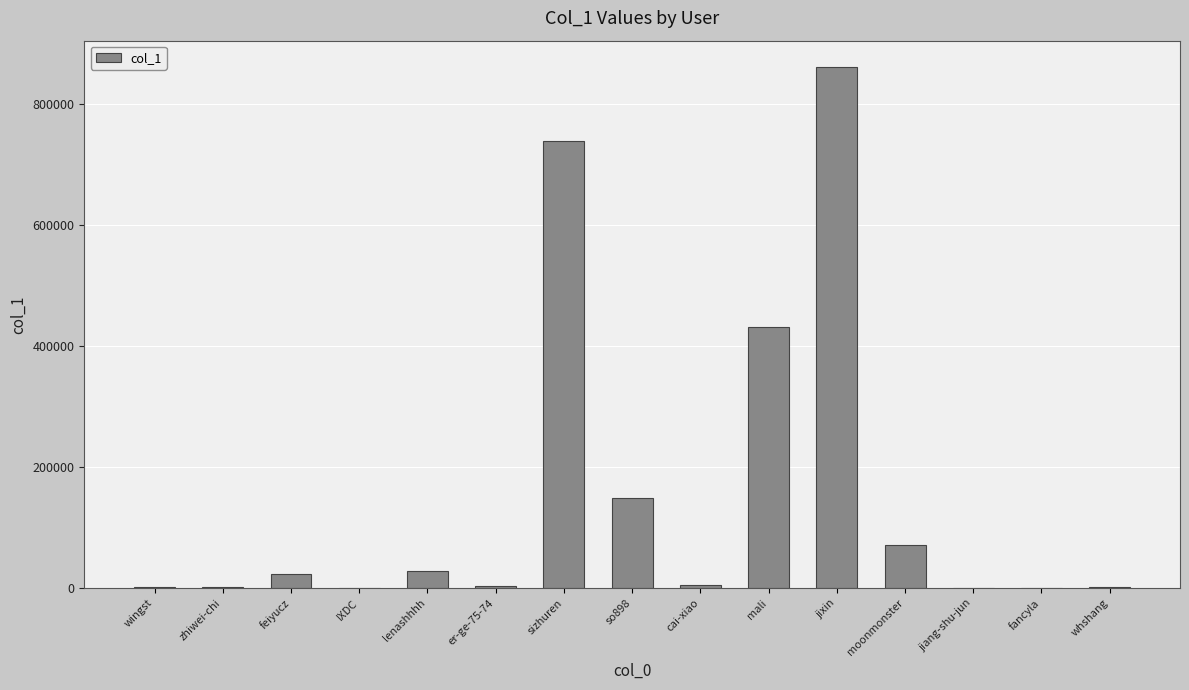

Read the value at feiyucz, to the nearest 50.

22600